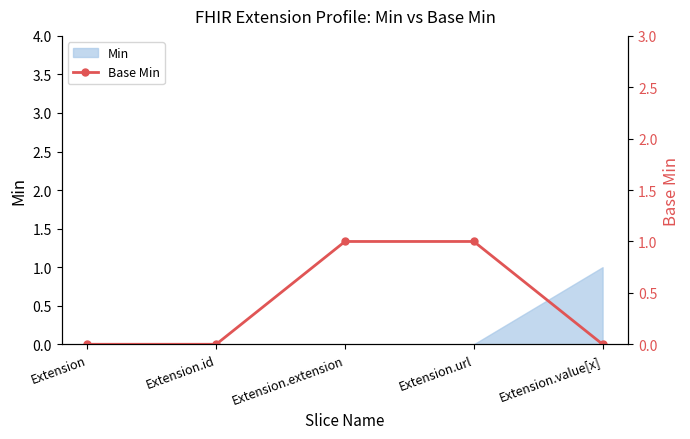

Reading left to right, what are all the values shown in this chart?

Extension=0	Extension.id=0	Extension.extension=1	Extension.url=1	Extension.value[x]=0